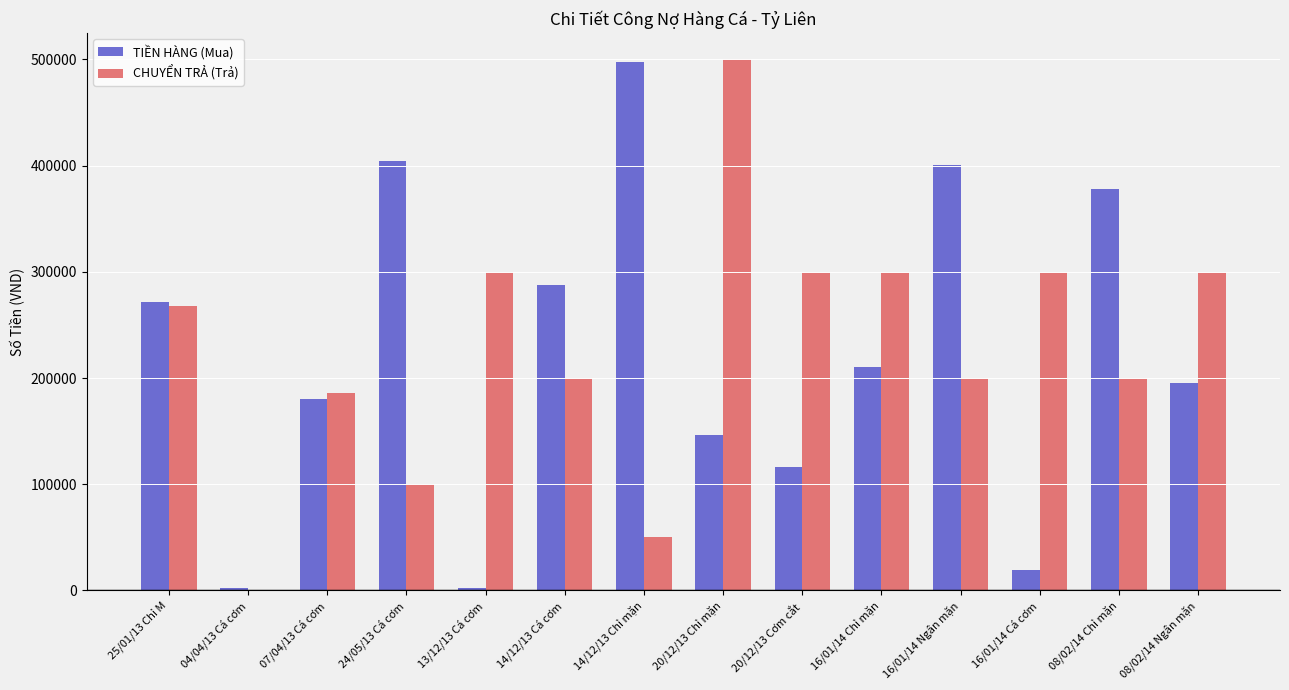

What is the maximum value for CHUYỂN TRẢ (Trả)?

500000